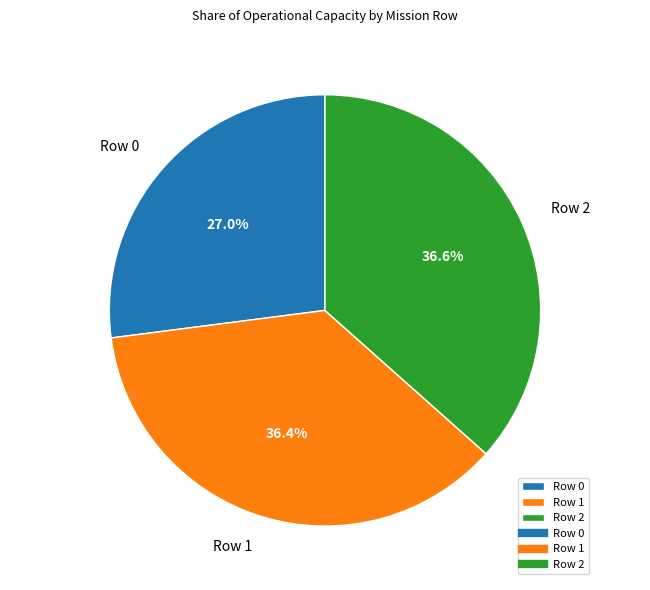

Is there a majority slice in this chart?

No